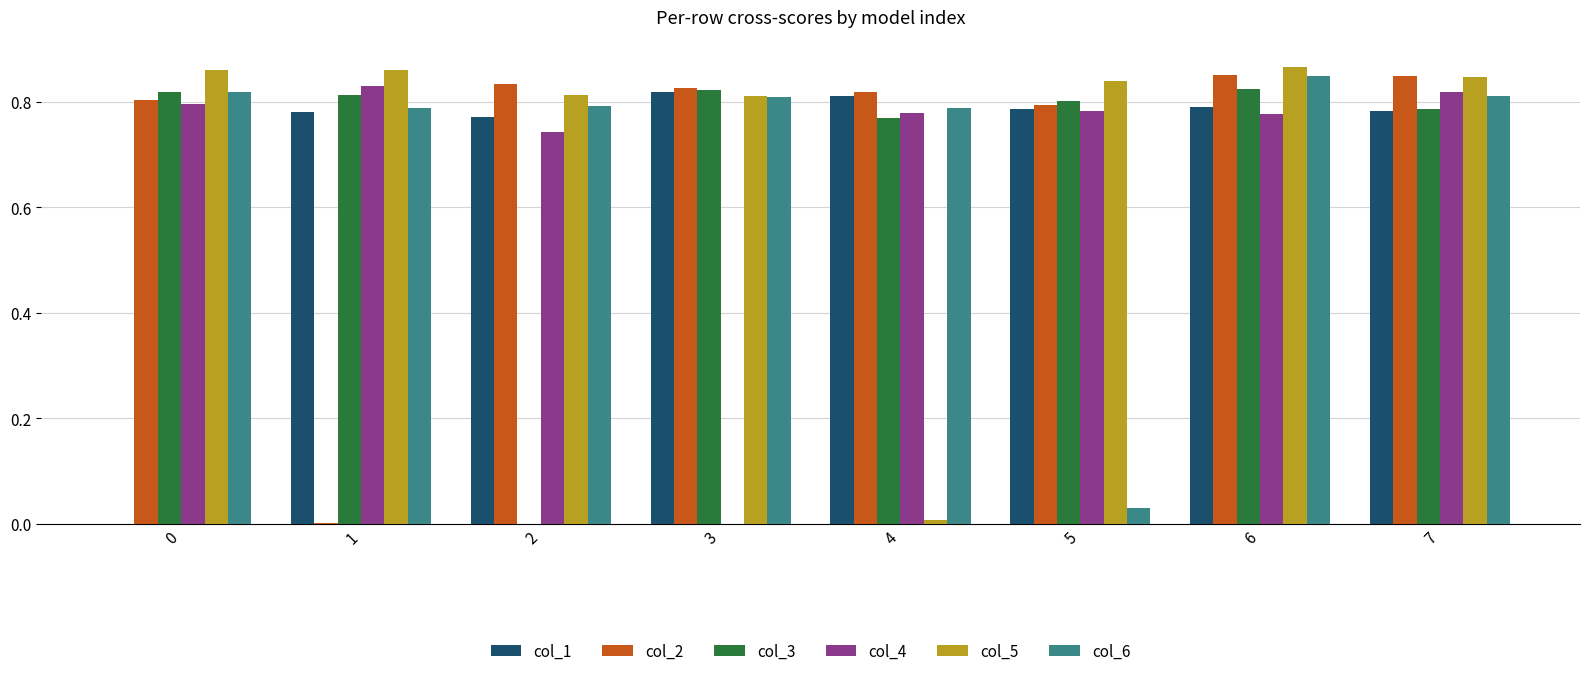

What is the total value across all series at 0?

4.1